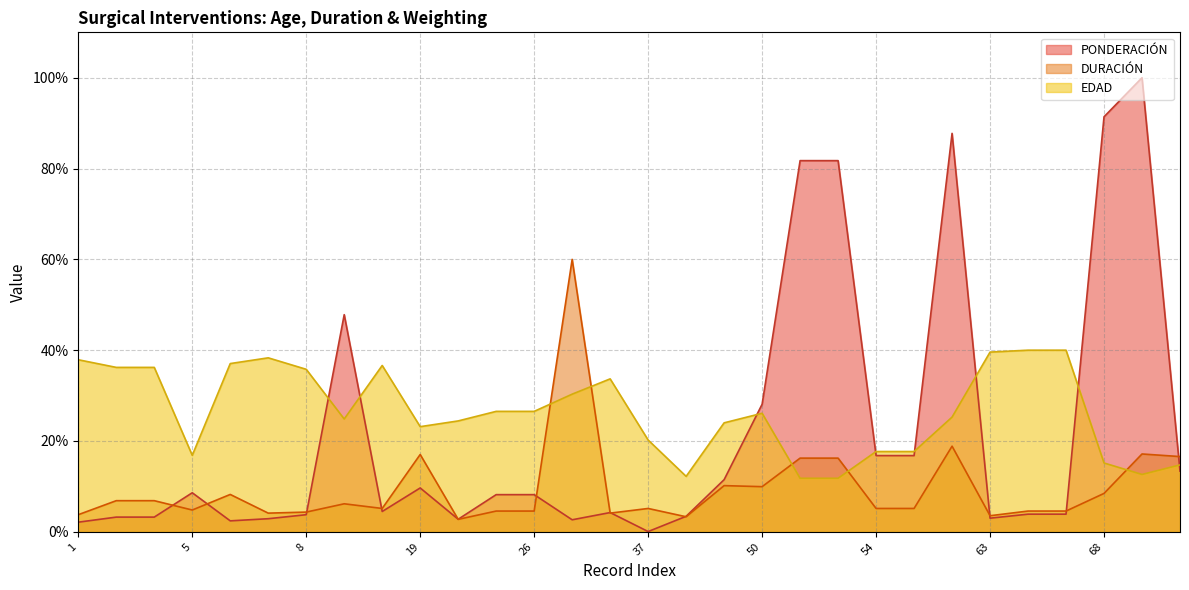

How many interior local peaks does the DURACIÓN series have?

8